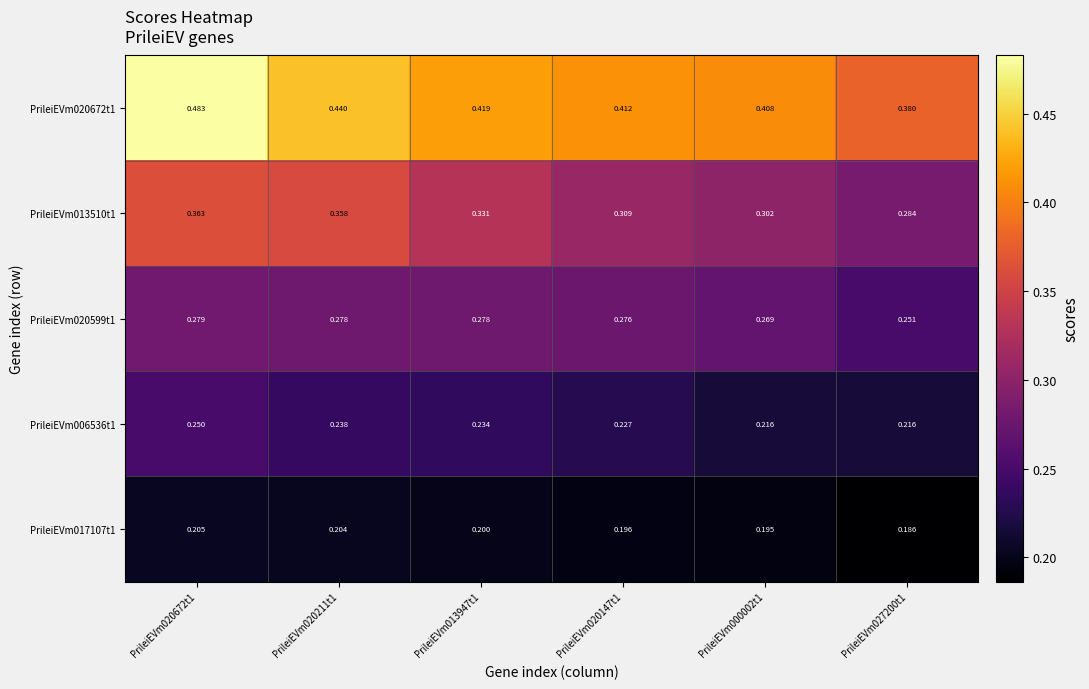

Is the value of PrileiEVm013510t1 at PrileiEVm027200t1 greater than the value of PrileiEVm020672t1 at PrileiEVm000002t1?

No